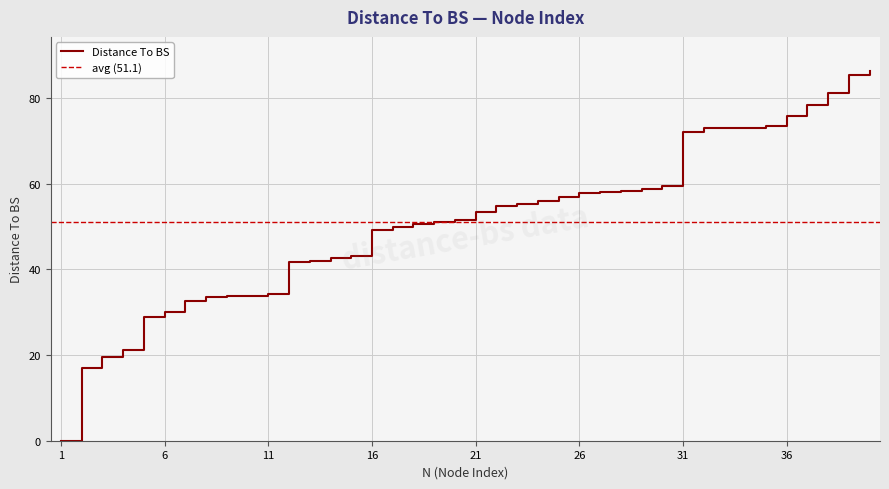

Rank the categories by value from highest to lowest.

40, 39, 38, 37, 36, 35, 33, 34, 32, 31, 30, 29, 28, 27, 26, 25, 24, 23, 22, 21, 20, 19, 18, 17, 16, 15, 14, 13, 12, 11, 10, 9, 8, 7, 6, 5, 4, 3, 2, 1